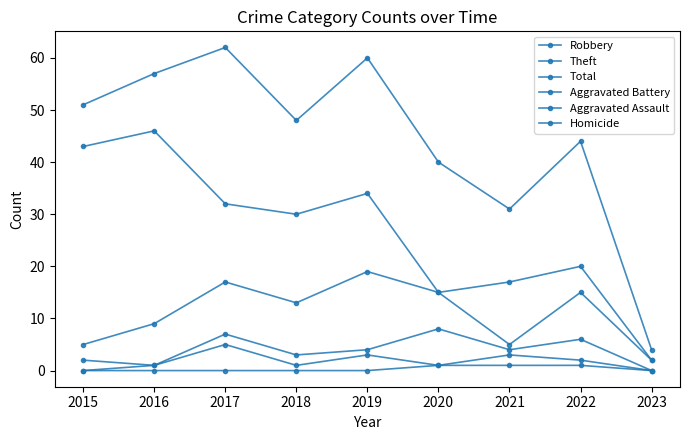

Count the number of categories in the chart.

9